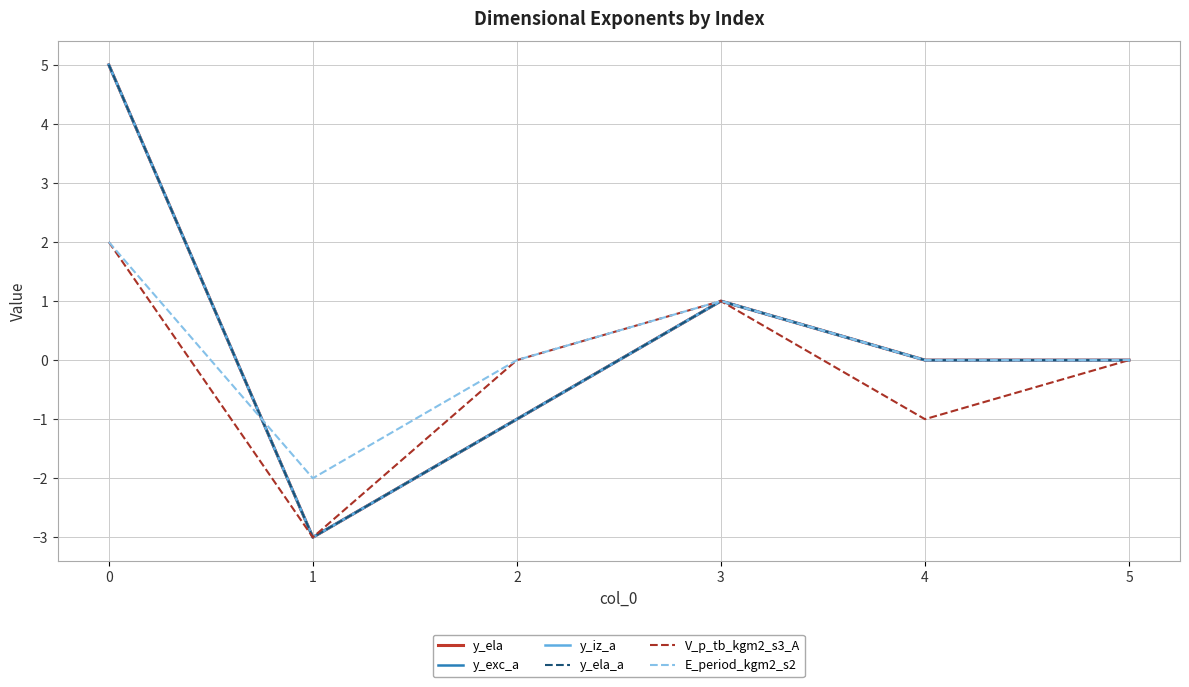

Does the chart display data point markers on the line(s)?

No